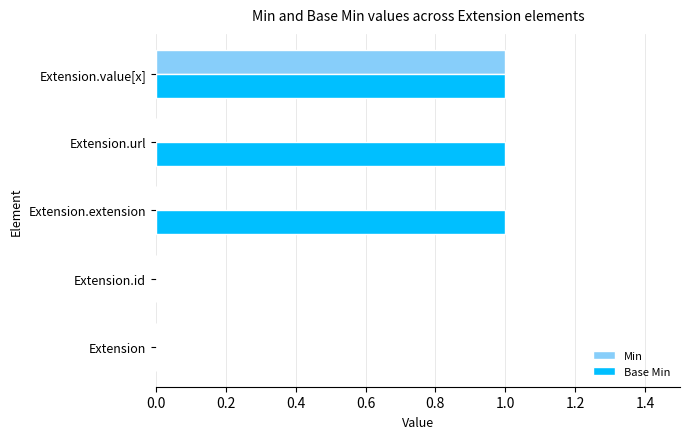

Is it true that Min equals 0 at Extension.id?

True